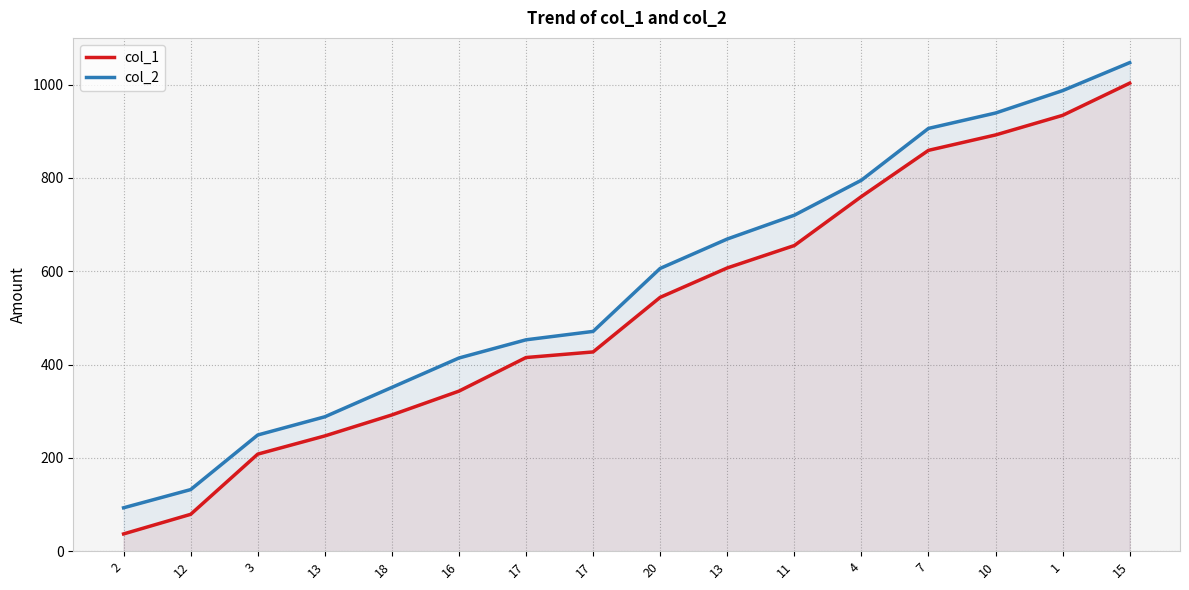

What are all the series names shown in the legend?

col_1, col_2